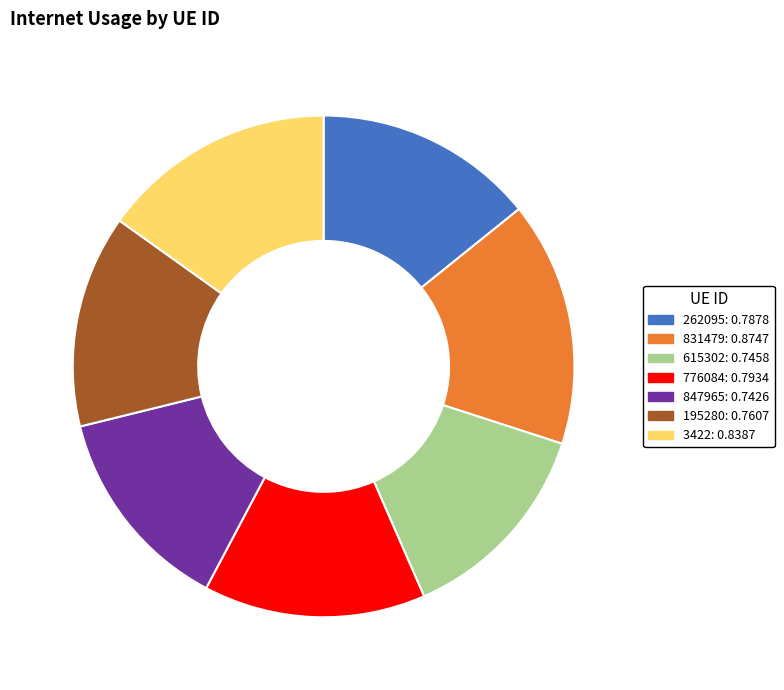

Which slice is the largest?

831479